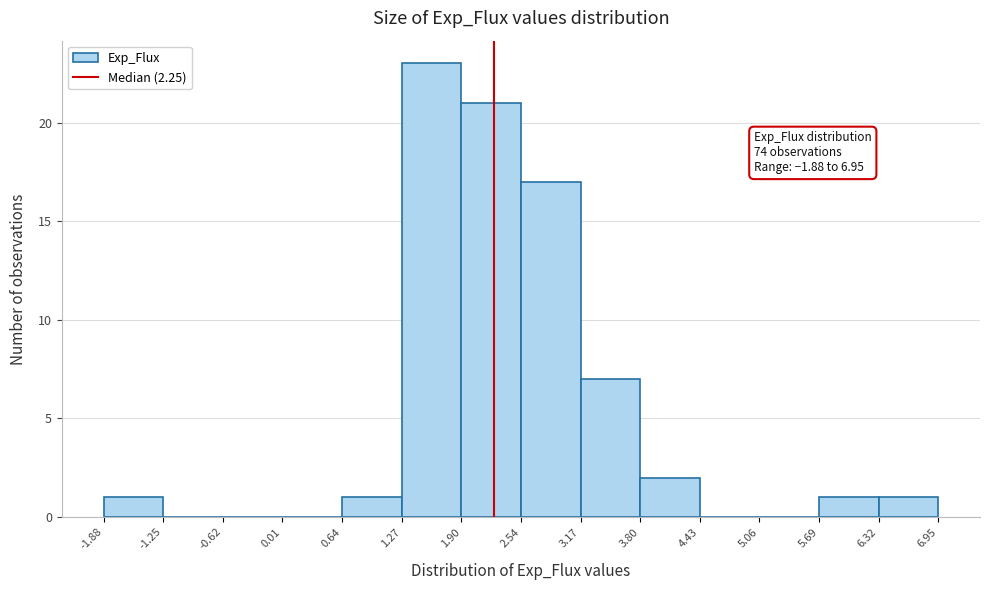

Over which range of the x-axis is the bar tallest?

1.27 to 1.90